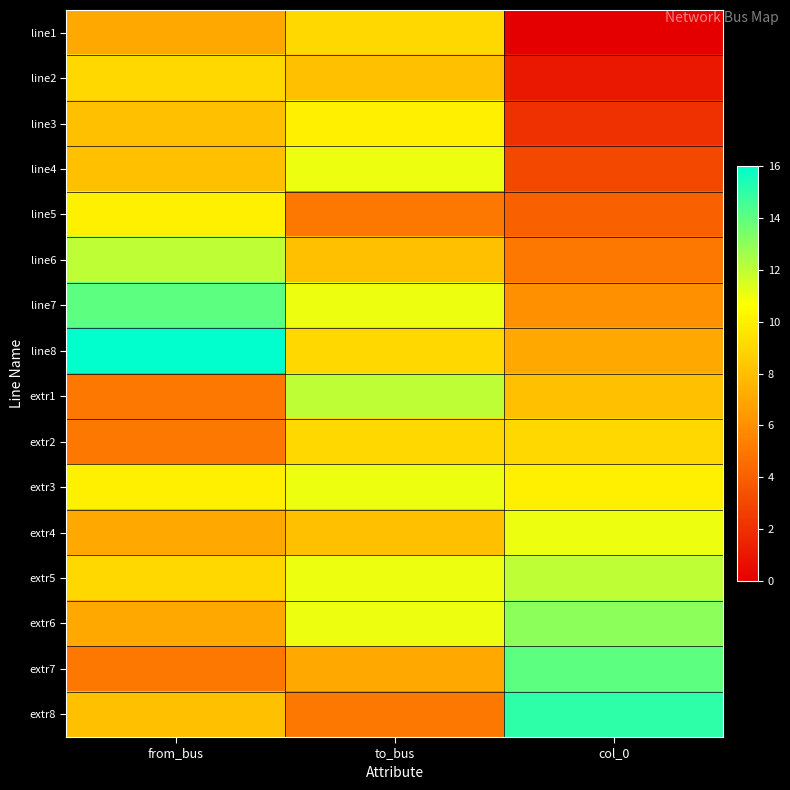

At from_bus, list the series in order from smallest to largest.

extr1, extr2, extr7, line1, extr4, extr6, line3, line4, extr8, line2, extr5, line5, extr3, line6, line7, line8